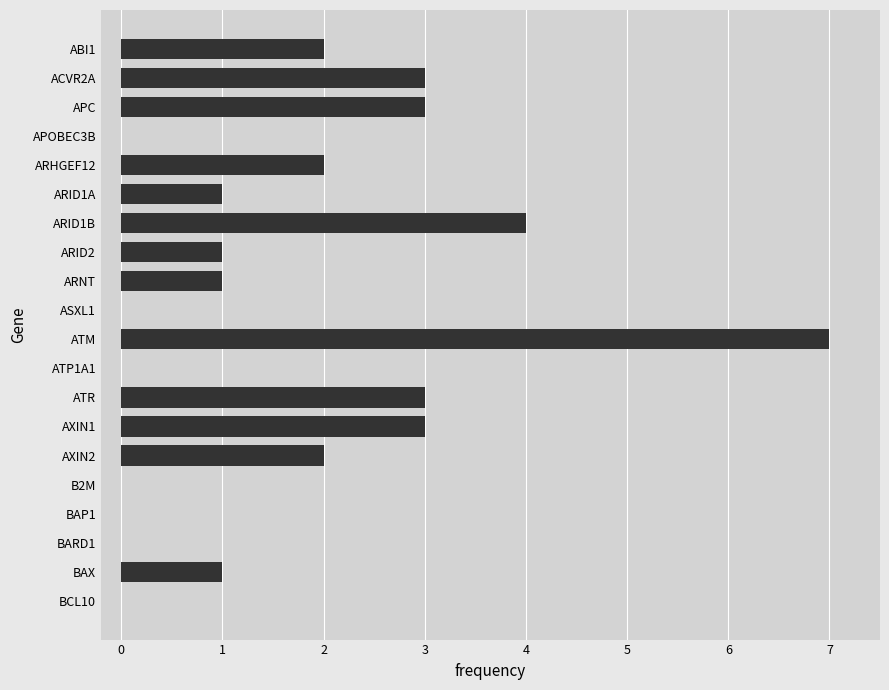

What is the average value?

2